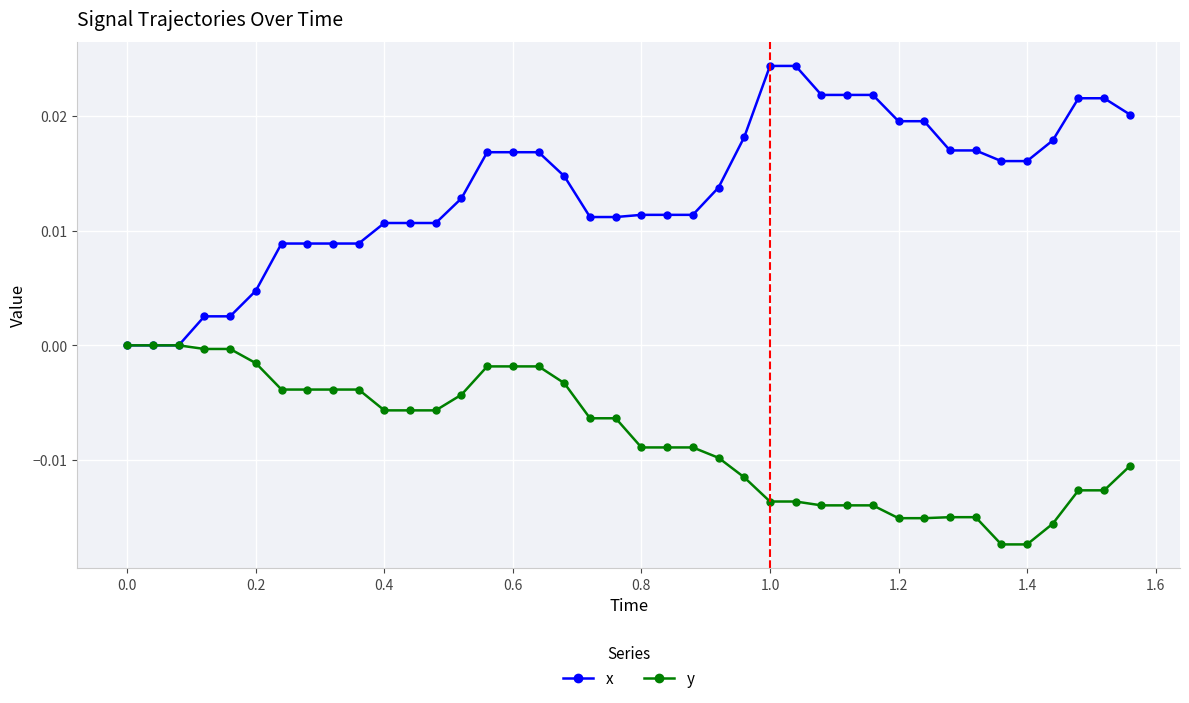

Which series has the largest total across all categories?

x